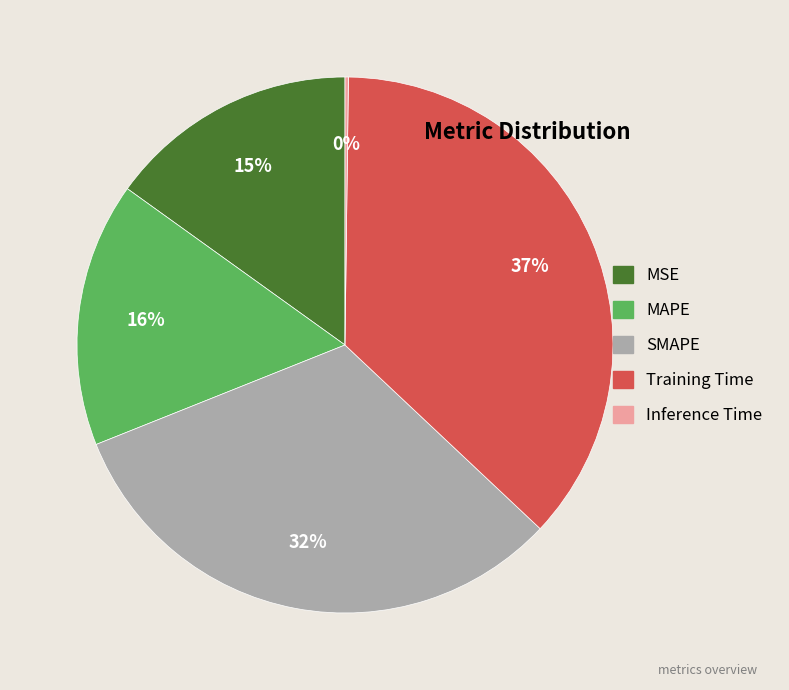

Which slice is the largest?

Training Time